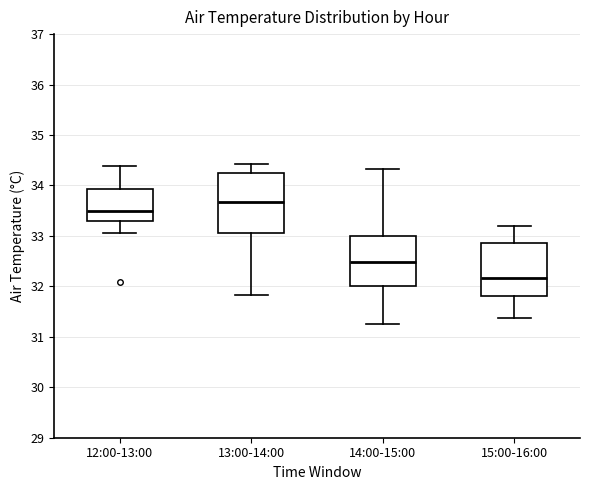

Where is the upper edge of the box for 15:00-16:00 on the y-axis? The values are not printed on the chart, so give them approximately, as read against the axis.

32.9